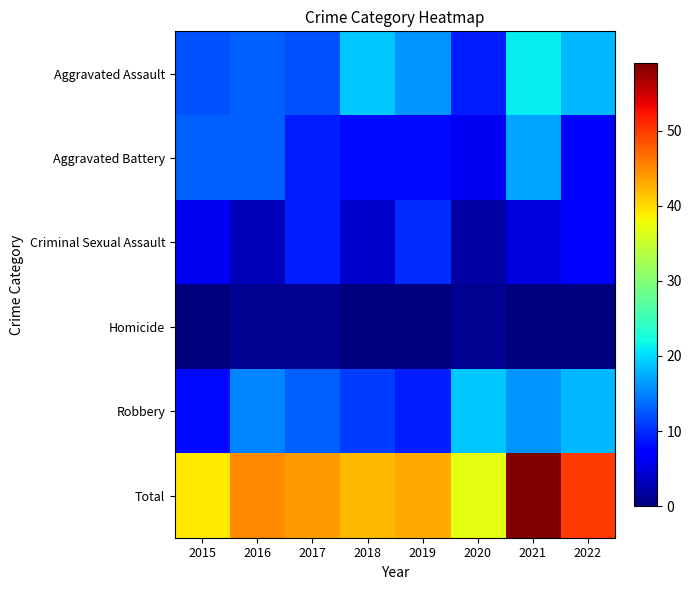

Which has a higher value, 2021 or 2015?

2021